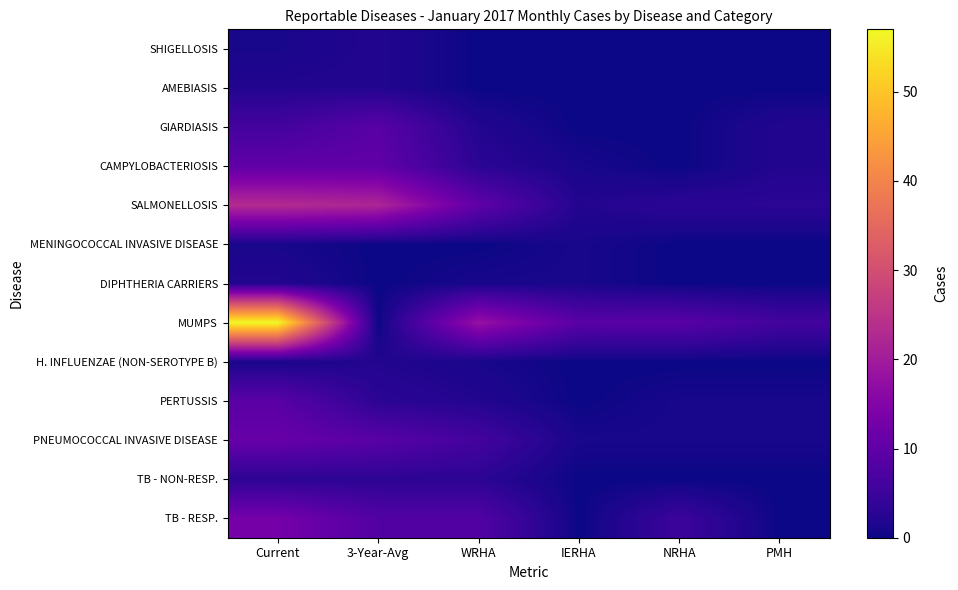

Rank the series at NRHA from highest to lowest value.

MUMPS, TB - RESP., SALMONELLOSIS, PERTUSSIS, PNEUMOCOCCAL INVASIVE DISEASE, SHIGELLOSIS, AMEBIASIS, GIARDIASIS, CAMPYLOBACTERIOSIS, MENINGOCOCCAL INVASIVE DISEASE, DIPHTHERIA CARRIERS, H. INFLUENZAE (NON-SEROTYPE B), TB - NON-RESP.